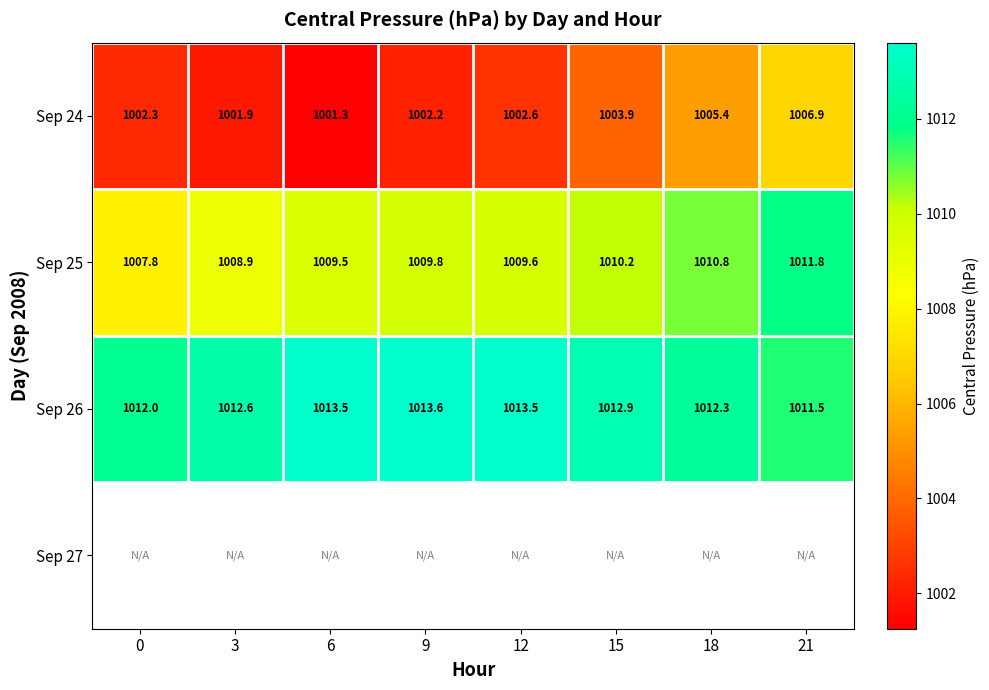

What is the sum of the Sep 26 values at 21 and 3?

2024.2